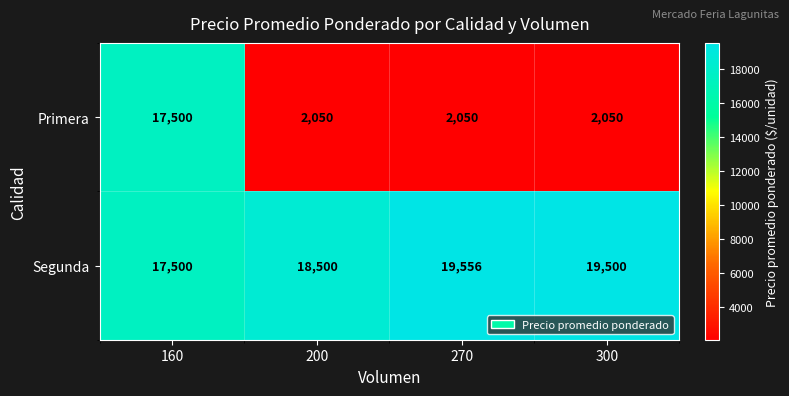

List the series in order of their peak value, highest first.

Segunda, Primera